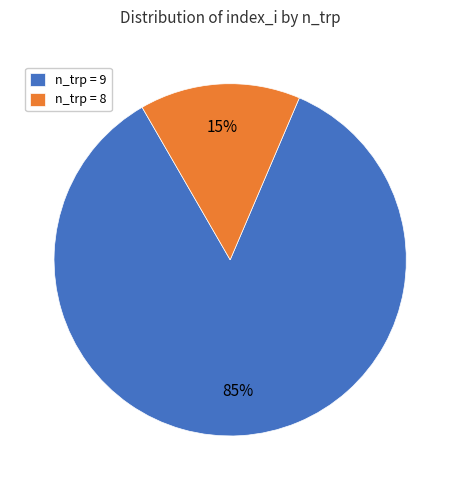

Combined, do n_trp = 8 and n_trp = 9 account for over 50%?

Yes